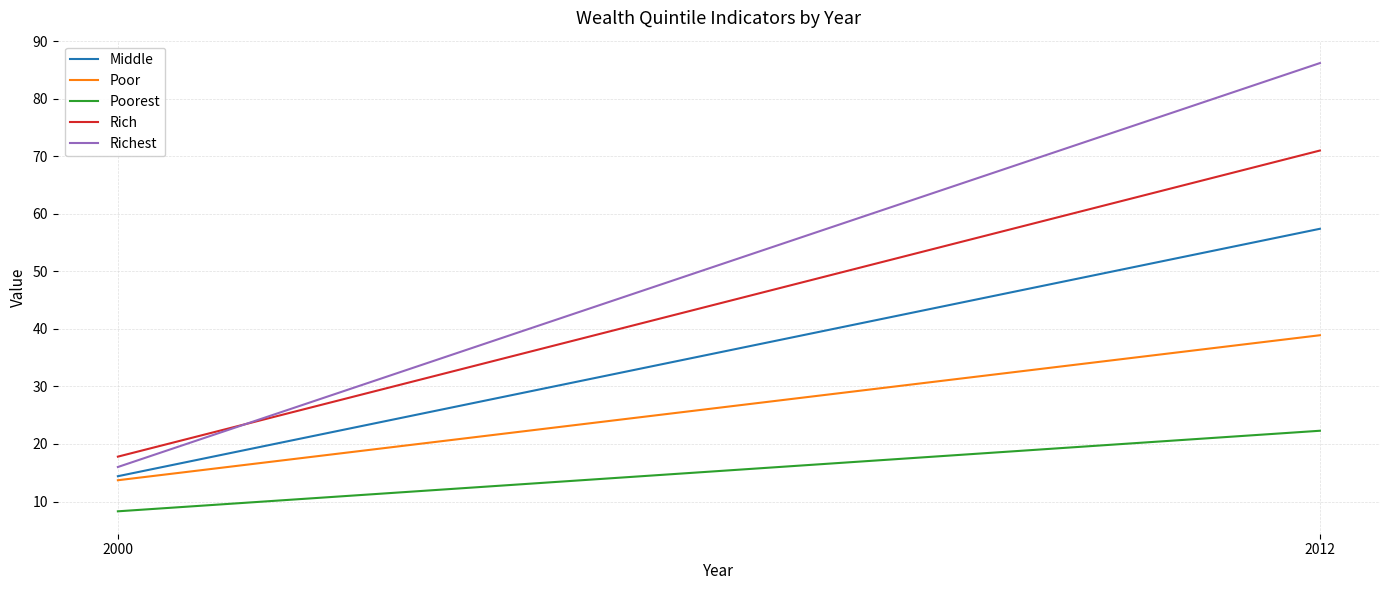

What are all the series names shown in the legend?

Middle, Poor, Poorest, Rich, Richest